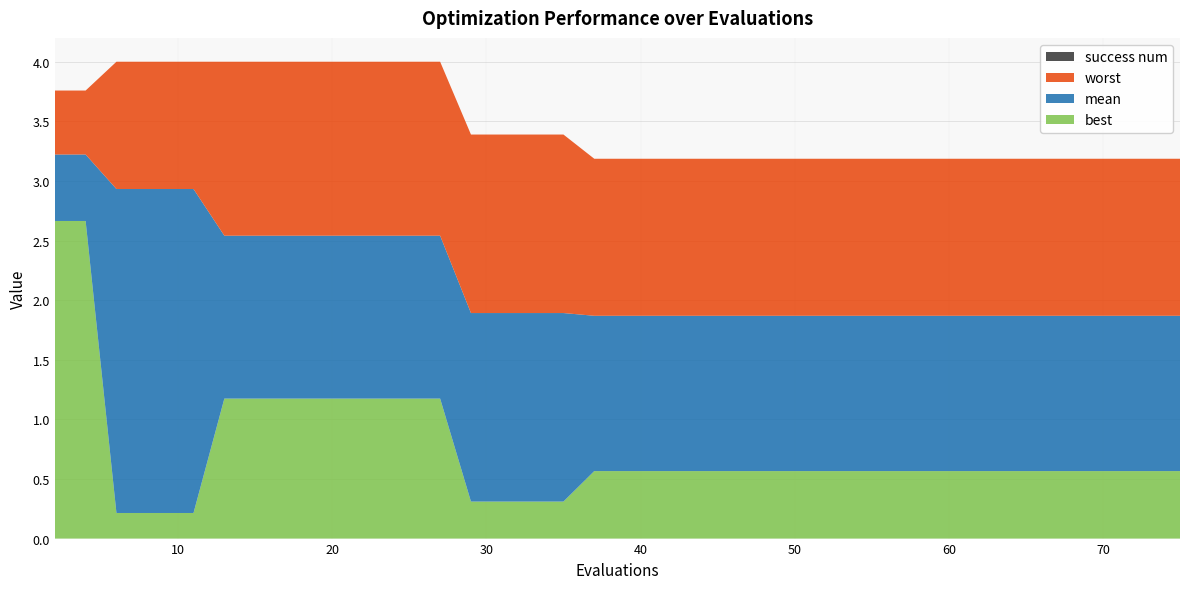

Reading left to right, extract all data points from this chart.

mean: 3.2	3.2	2.9	2.9	2.9	2.9	2.5	2.5	2.5	2.5	2.5	2.5	2.5	2.5	1.9	1.9	1.9	1.9	1.9	1.9	1.9	1.9	1.9	1.9	1.9	1.9	1.9	1.9	1.9	1.9	1.9	1.9	1.9	1.9	1.9	1.9	1.9	1.9	1.9	1.9
best: 2.7	2.7	0.2	0.2	0.2	0.2	1.2	1.2	1.2	1.2	1.2	1.2	1.2	1.2	0.3	0.3	0.3	0.3	0.6	0.6	0.6	0.6	0.6	0.6	0.6	0.6	0.6	0.6	0.6	0.6	0.6	0.6	0.6	0.6	0.6	0.6	0.6	0.6	0.6	0.6
worst: 3.8	3.8	4.0	4.0	4.0	4.0	4.0	4.0	4.0	4.0	4.0	4.0	4.0	4.0	3.4	3.4	3.4	3.4	3.2	3.2	3.2	3.2	3.2	3.2	3.2	3.2	3.2	3.2	3.2	3.2	3.2	3.2	3.2	3.2	3.2	3.2	3.2	3.2	3.2	3.2
success num: 0.0	0.0	0.0	0.0	0.0	0.0	0.0	0.0	0.0	0.0	0.0	0.0	0.0	0.0	0.0	0.0	0.0	0.0	0.0	0.0	0.0	0.0	0.0	0.0	0.0	0.0	0.0	0.0	0.0	0.0	0.0	0.0	0.0	0.0	0.0	0.0	0.0	0.0	0.0	0.0